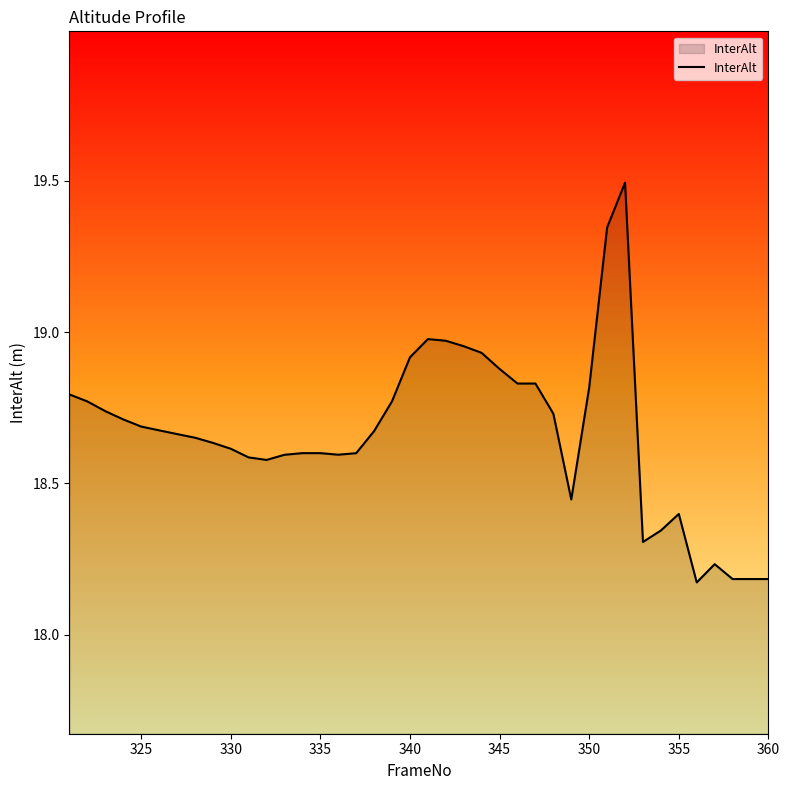

What is the greatest value displayed?

19.5